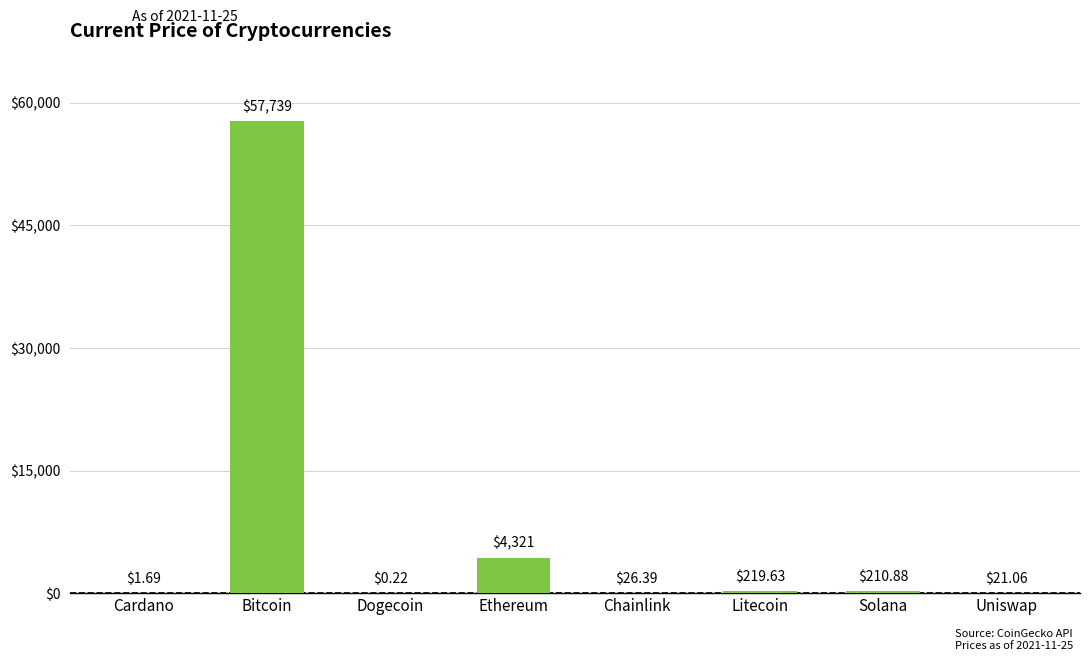

Which label corresponds to the largest value in the chart?

Bitcoin